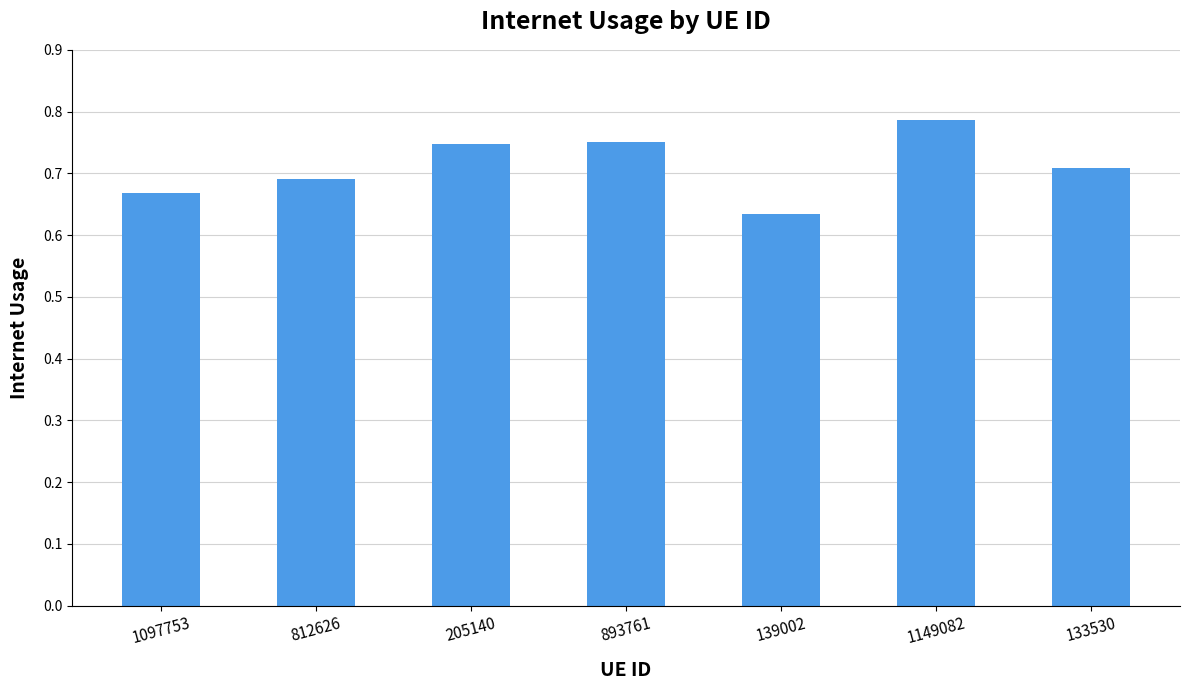

Between 205140 and 133530, which is larger?

205140